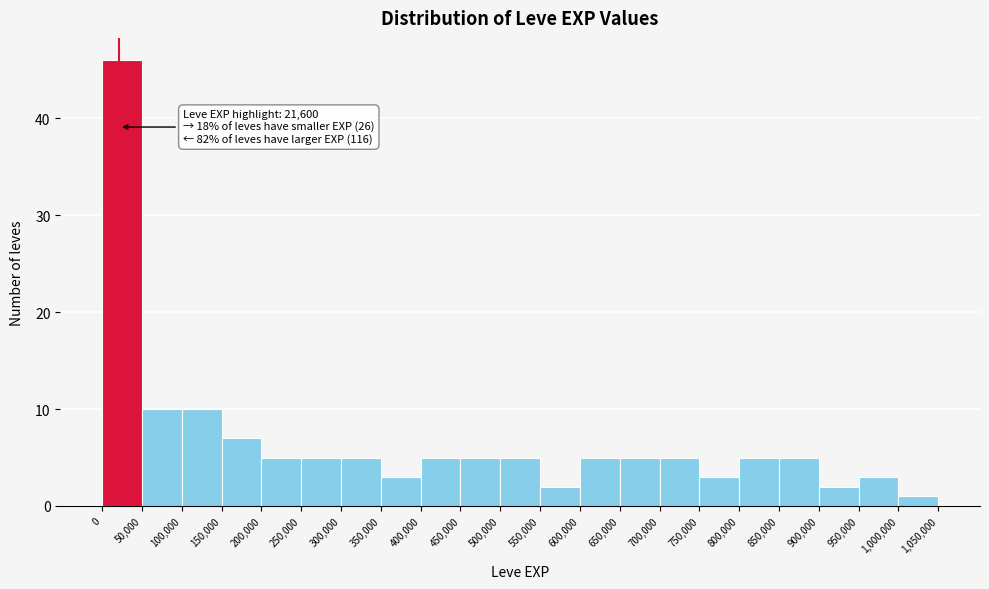

Which range on the x-axis has the tallest bar?

0 to 50,000